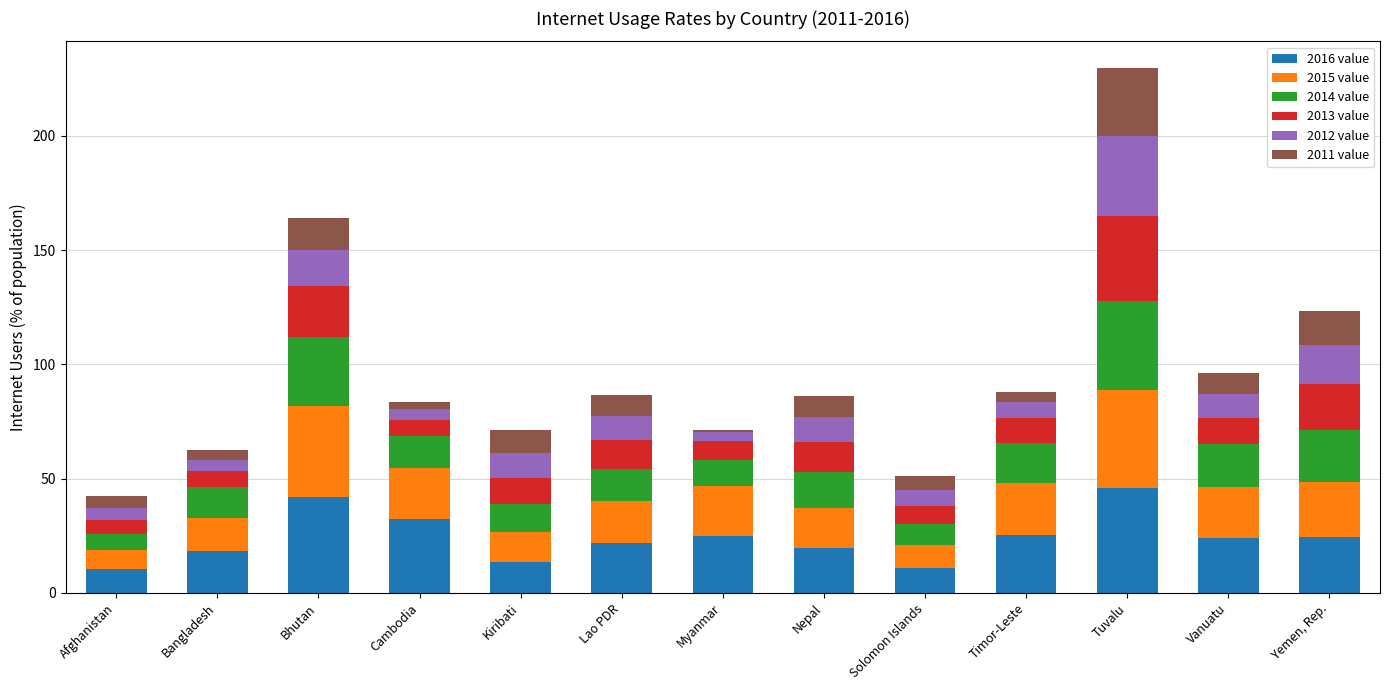

True or false: 2016 value has a value of 10.6 at Afghanistan.

True